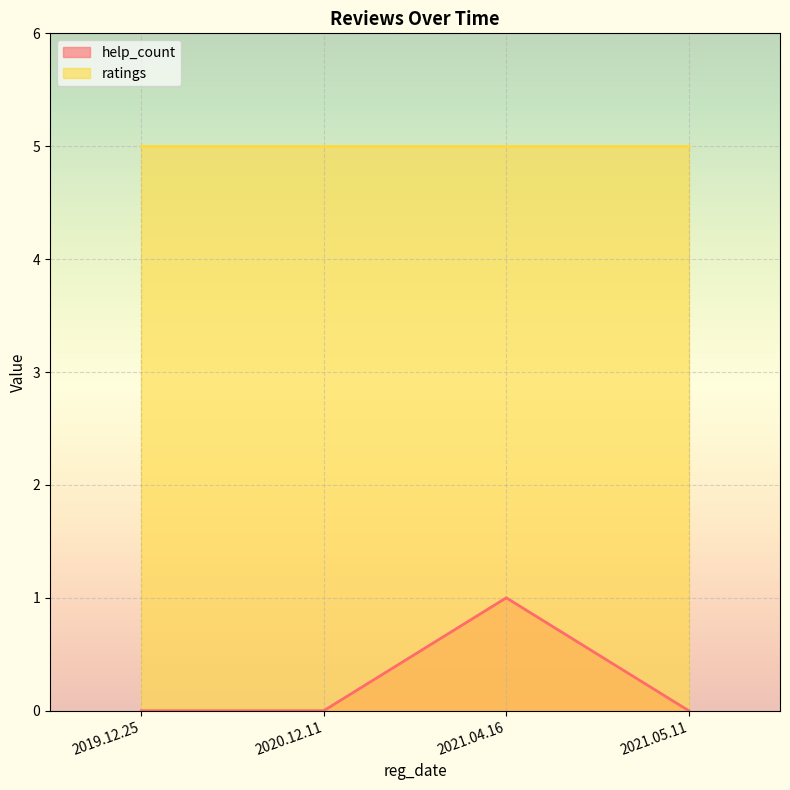

Which series has the widest spread of values?

help_count